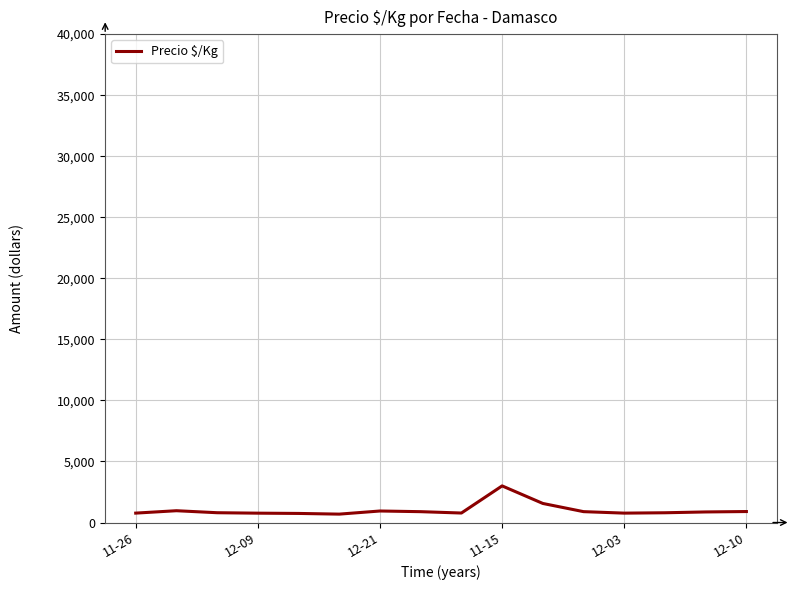

What is the difference between the maximum and minimum values?

2312.0